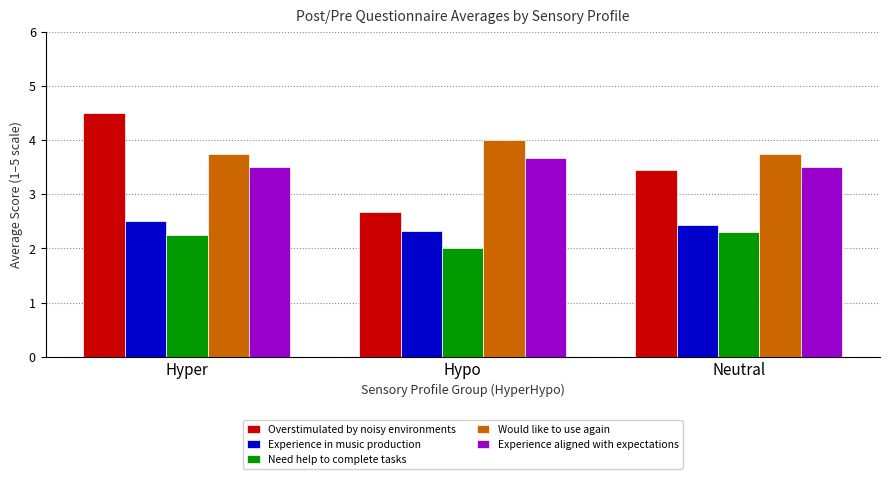

The value of Need help to complete tasks at Hyper is 3.6. True or false?

False